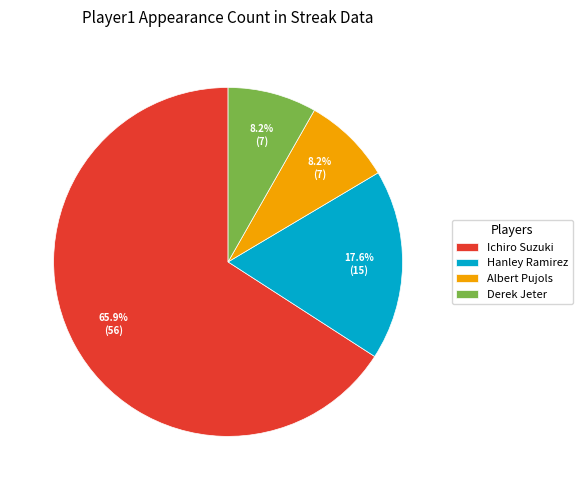

What is the largest slice in the pie chart?

Ichiro Suzuki